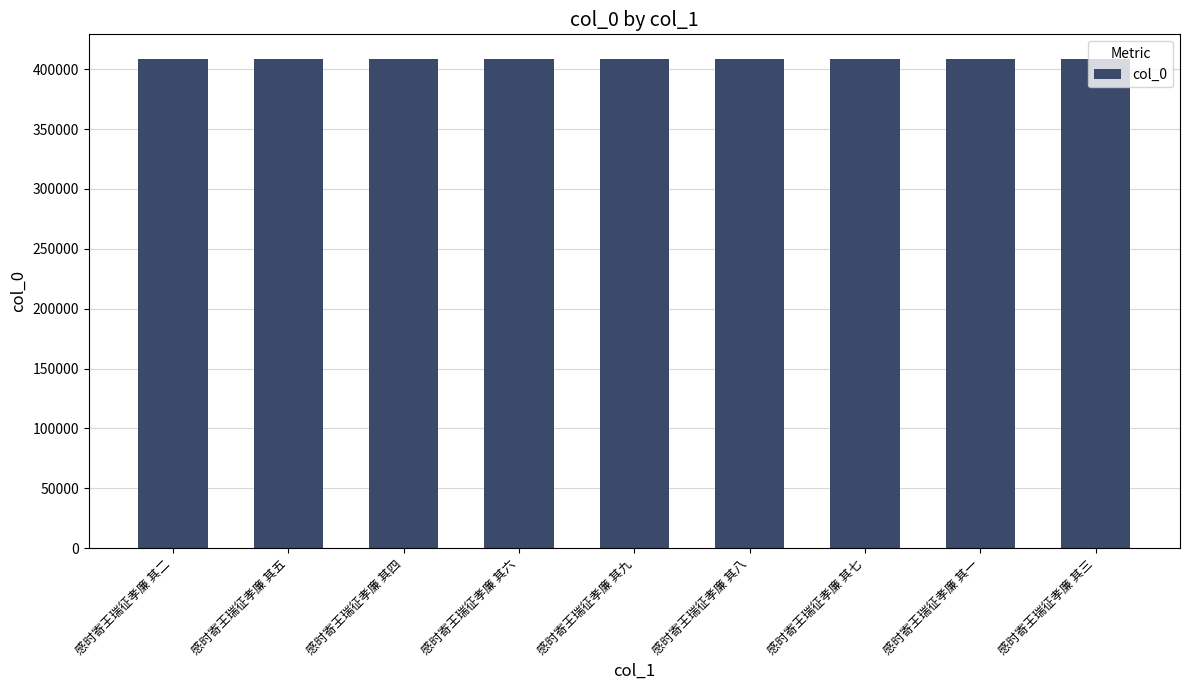

How many data points does each series have?

9